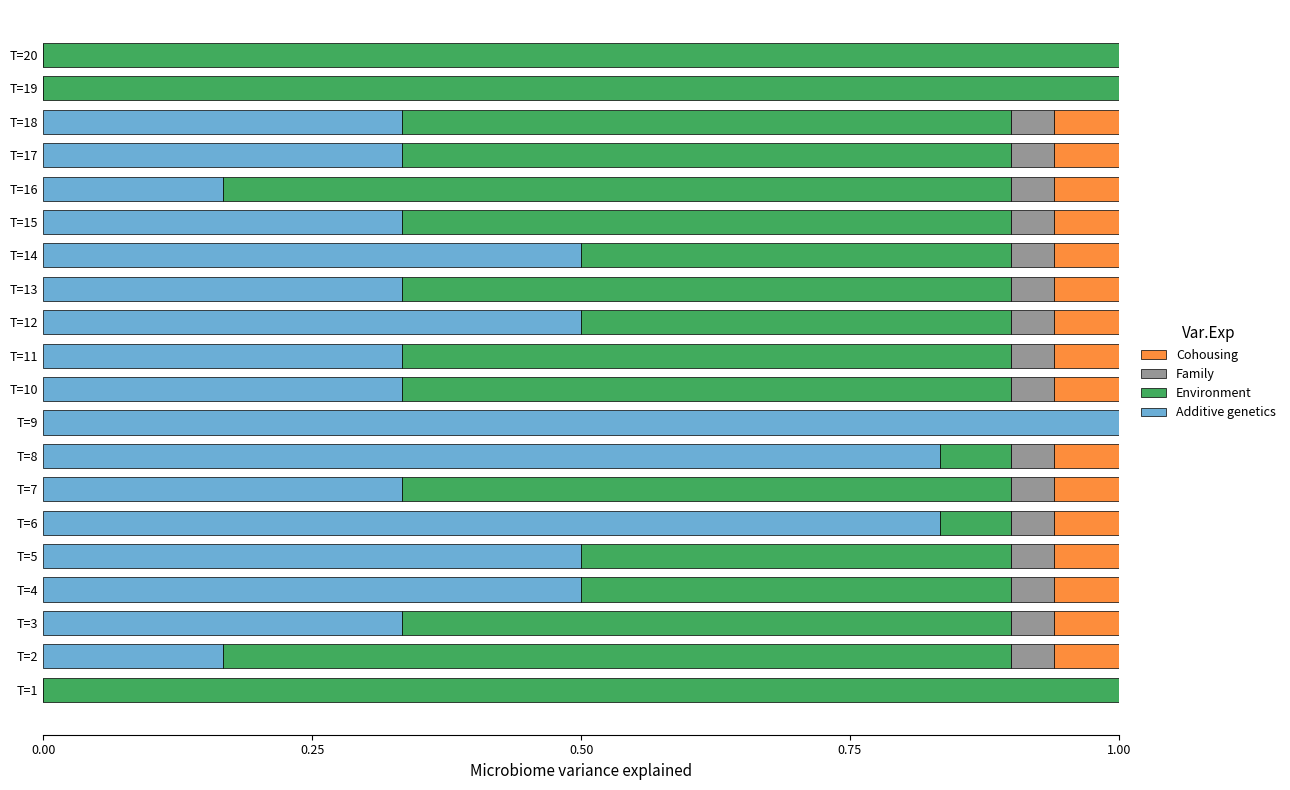

The Family series shows 0.1 at T=7. True or false?

False